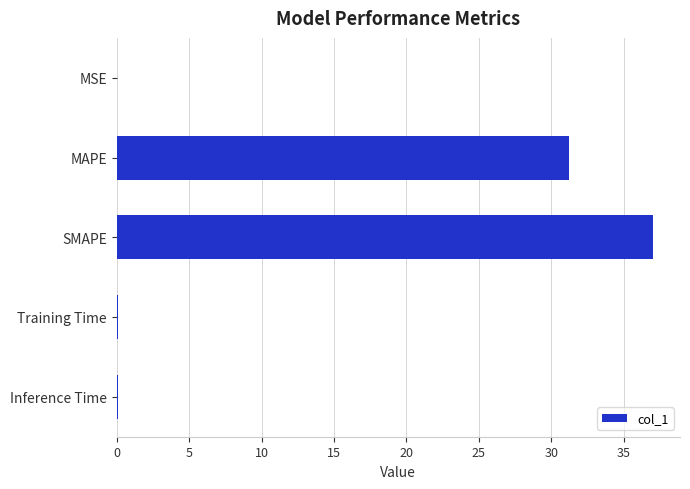

What is the average value?

13.7